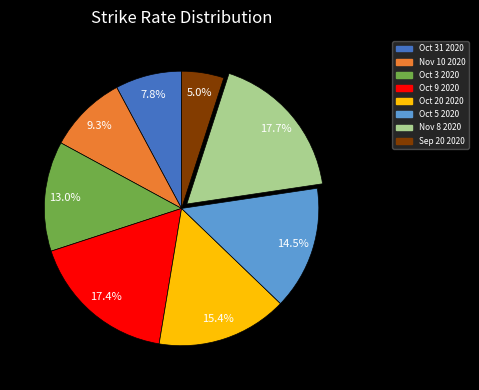

To the nearest percent, what is the average slice percentage?

12%